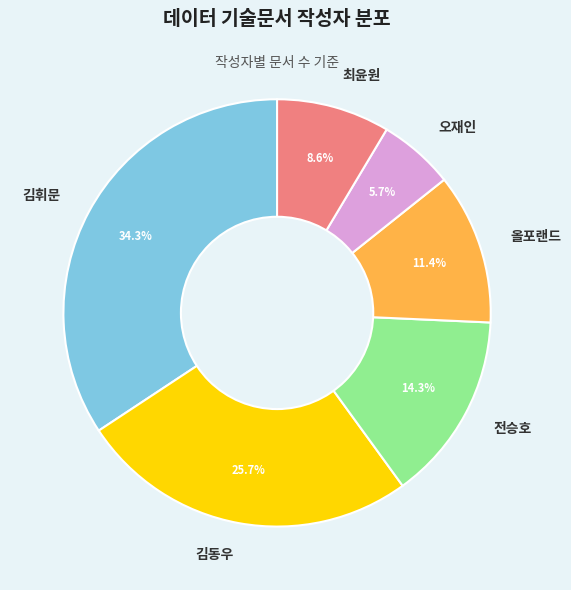

Count the number of slices in the pie.

6